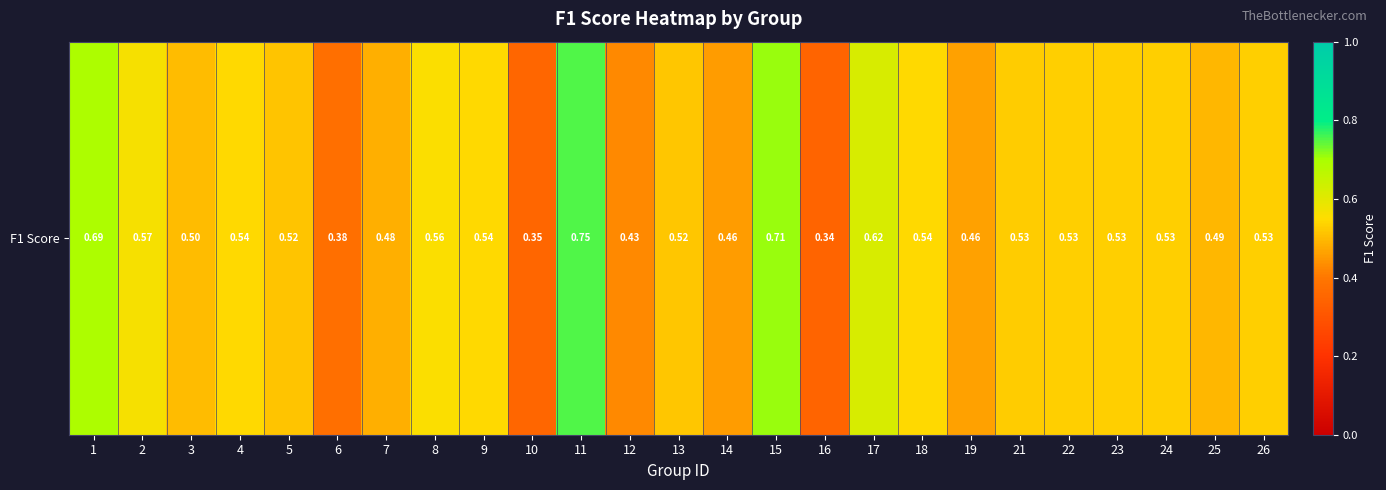

What is the smallest value displayed?

0.3